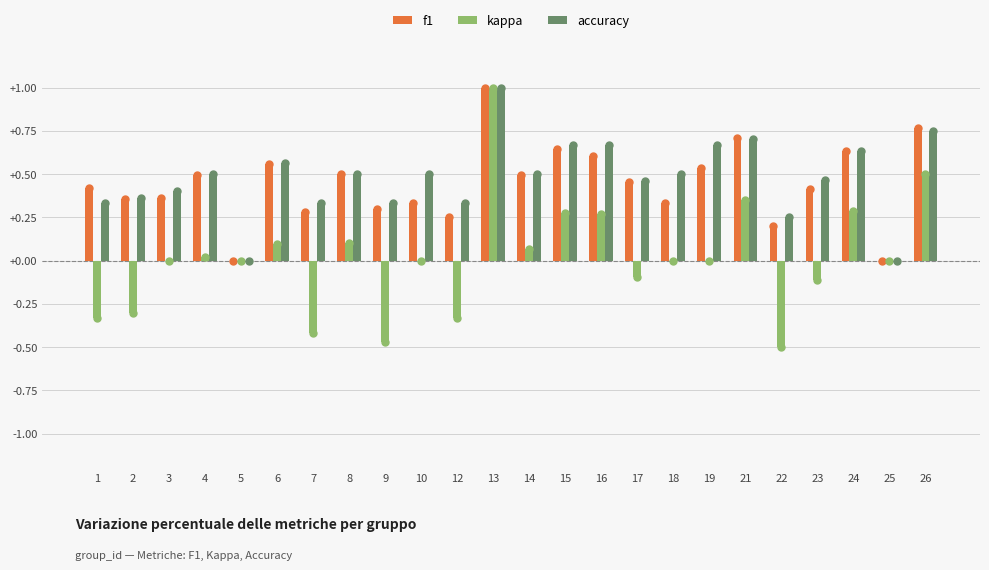

Which label corresponds to the largest value in the chart?

13